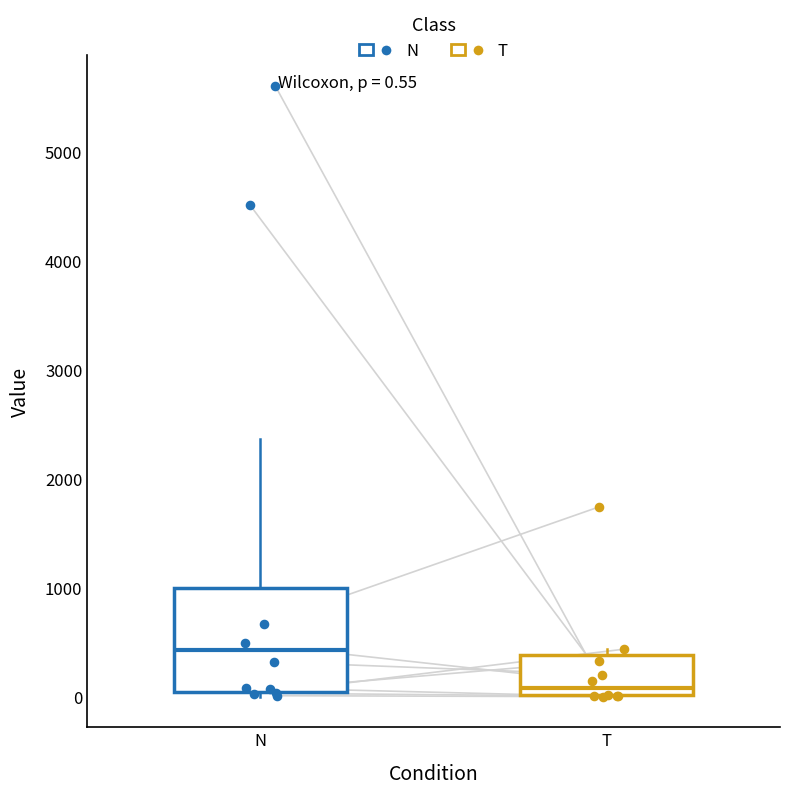

Which box is the tallest, from its lower edge to its upper edge?

N